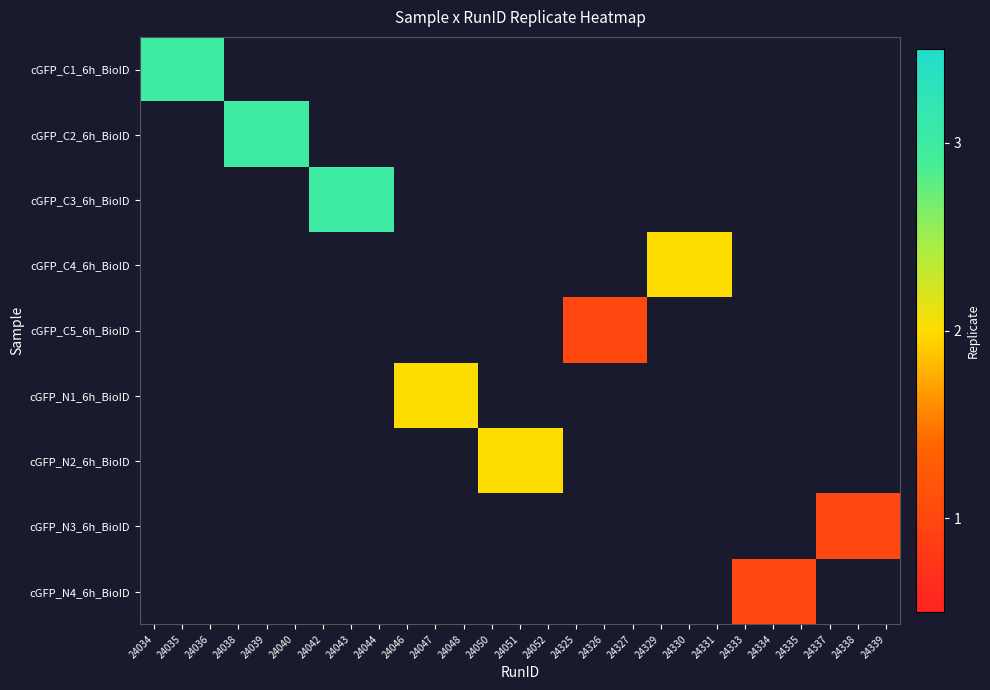

Which has a higher value, 24050 or 24036?

24036